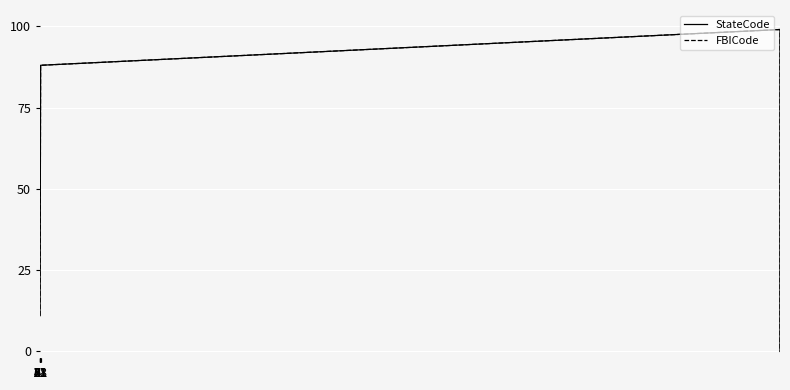

True or false: StateCode and FBICode cross at least once.

False